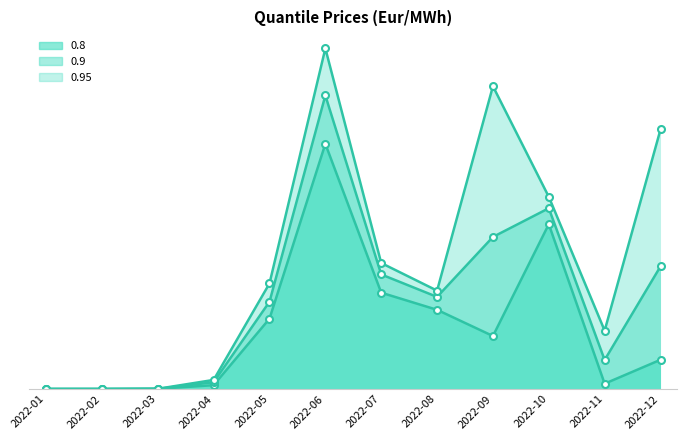

List the series in order of their peak value, lowest first.

0.8, 0.9, 0.95